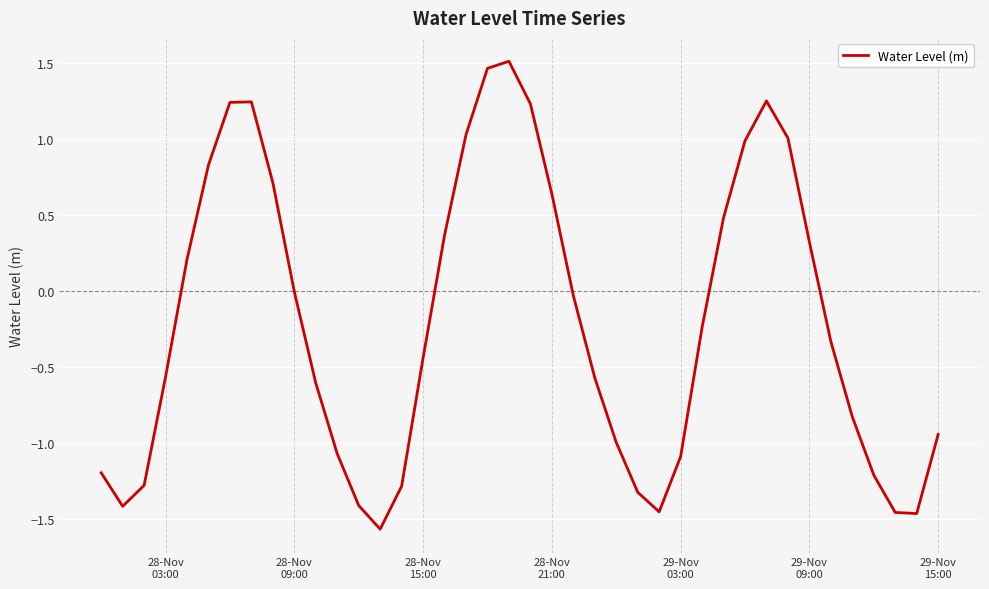

What is the difference between the maximum and minimum values?

3.1